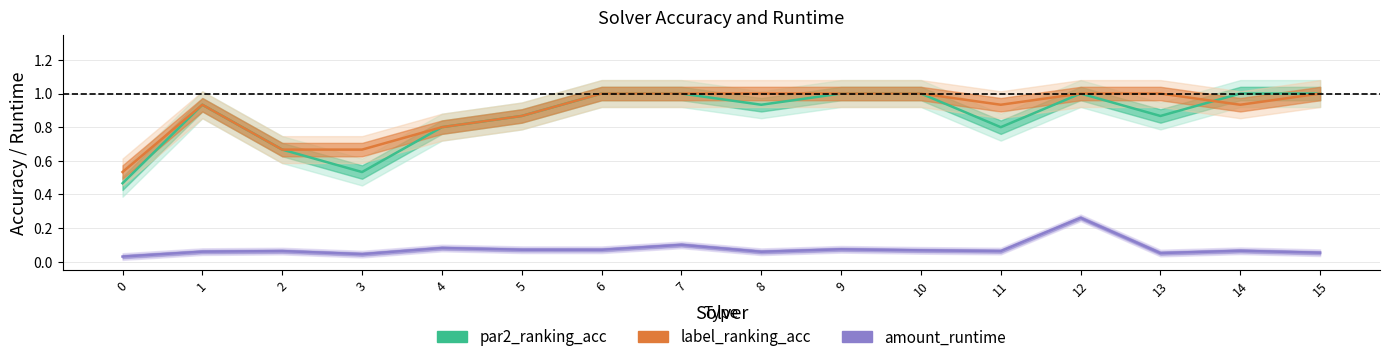

At which category does the chart reach its peak across all series?

6